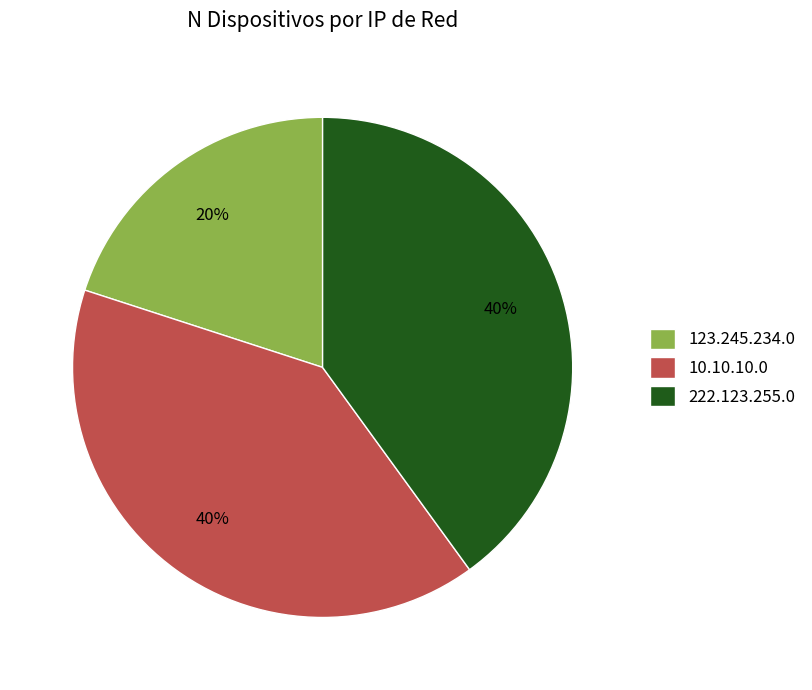

The 123.245.234.0 slice represents 20% of the pie. True or false?

True